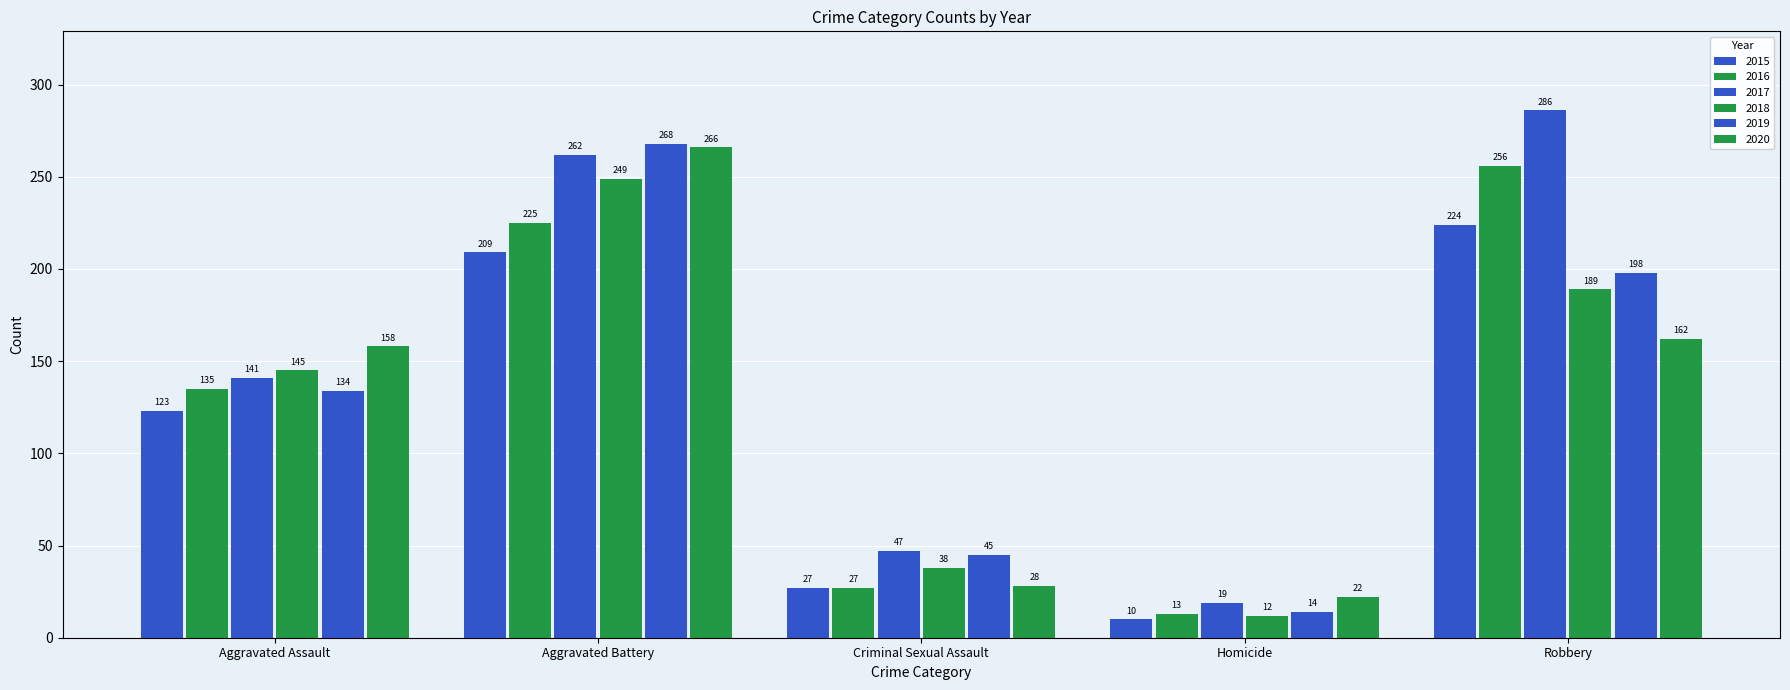

How many bars are there in total?

30